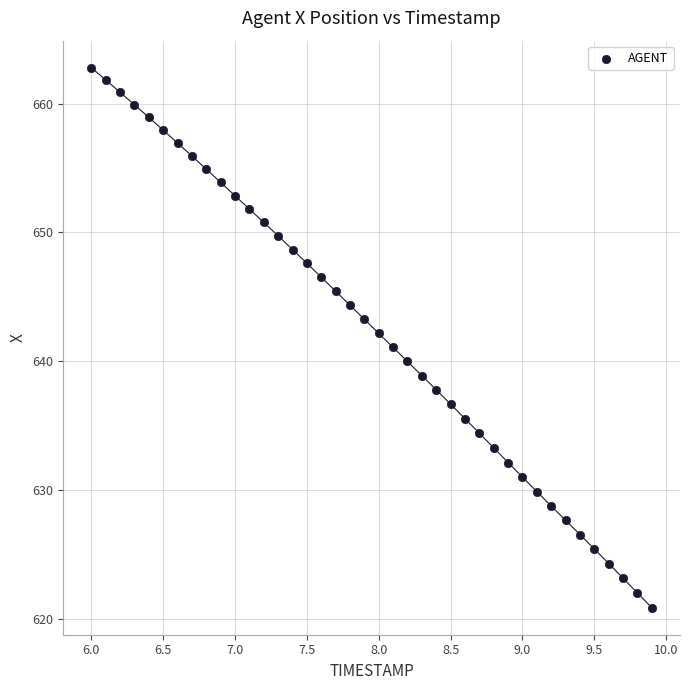

What is the range of Y values (max minus min)?

41.9